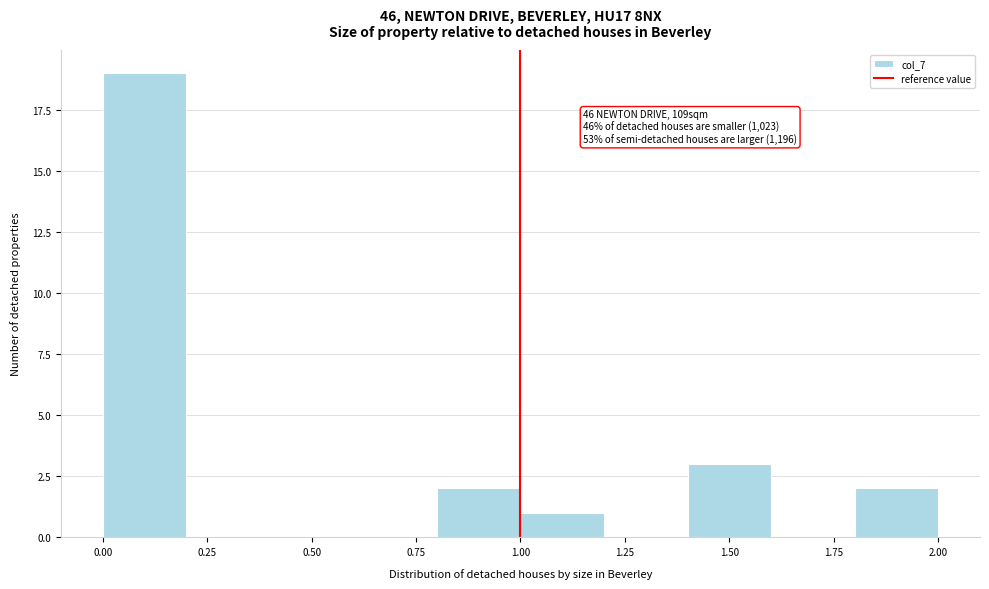

Which range on the x-axis has the tallest bar?

0.0 to 0.2